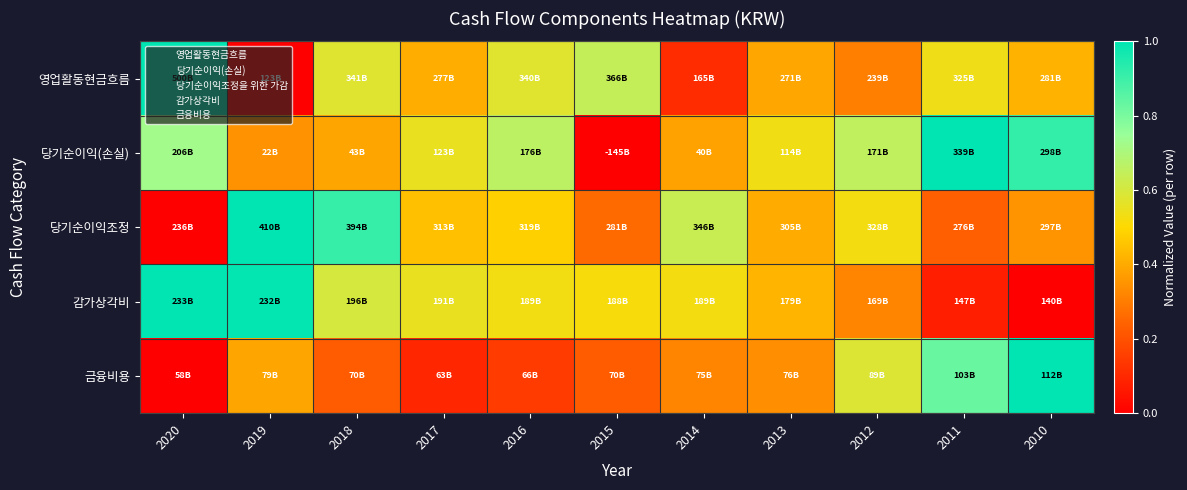

Which series has the largest total across all categories?

당기순이익(손실)